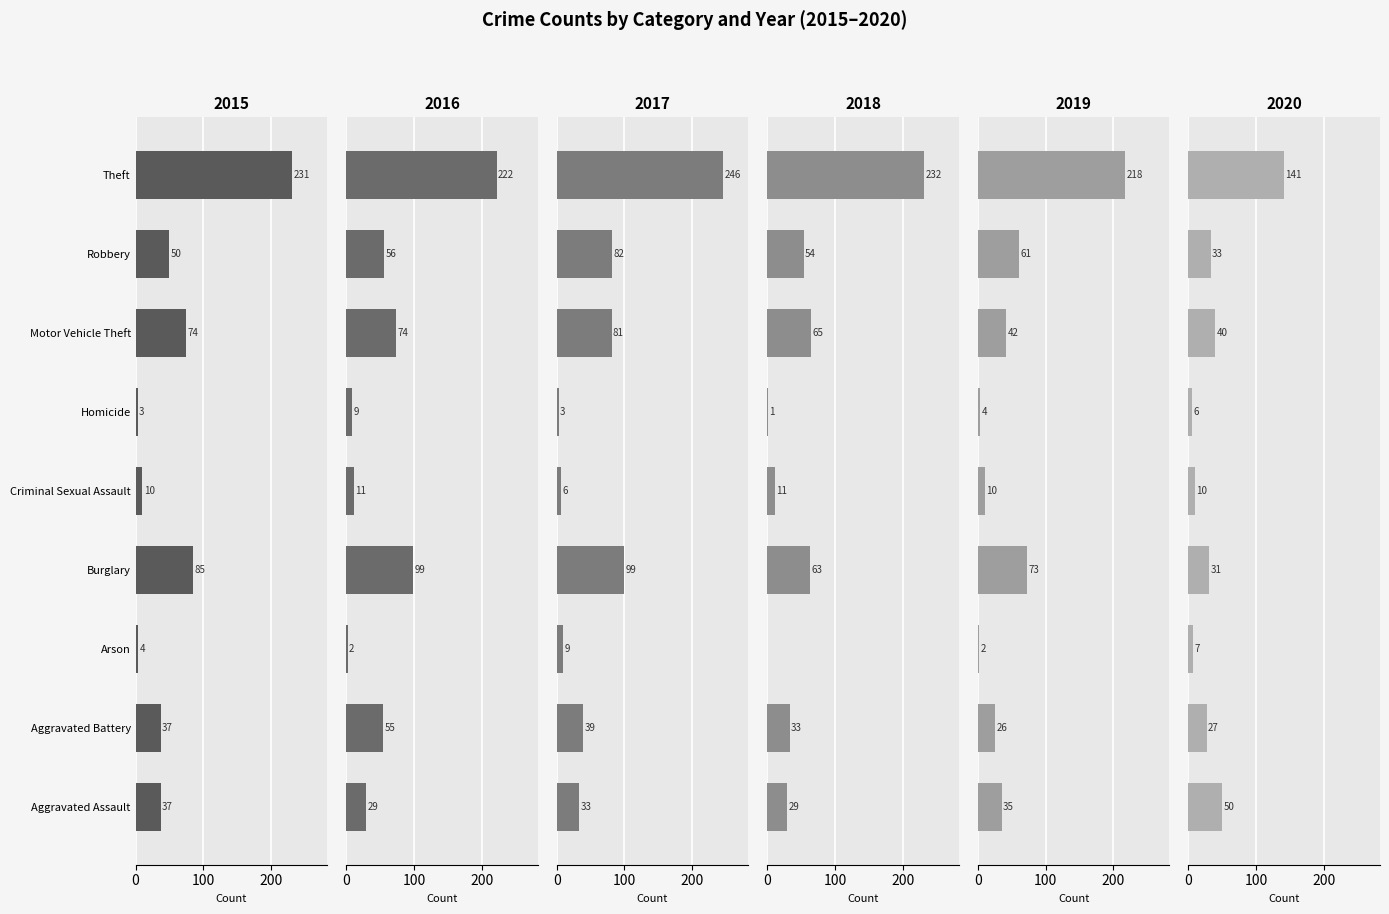

Which series has the largest total across all categories?

2017